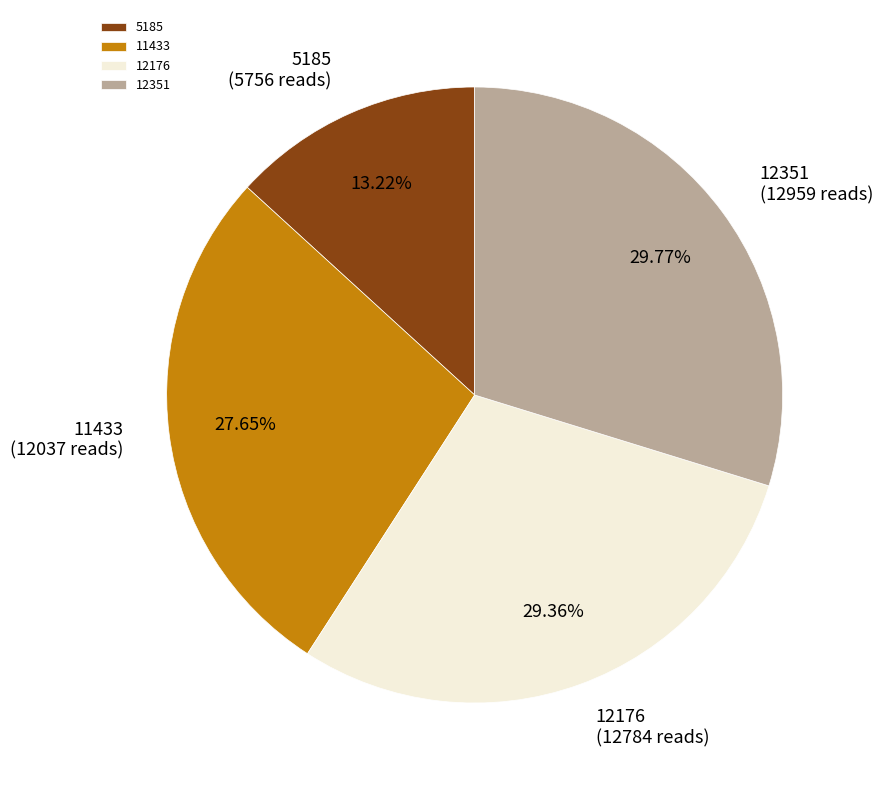

To the nearest percent, what percentage of the pie is 12351?

30%